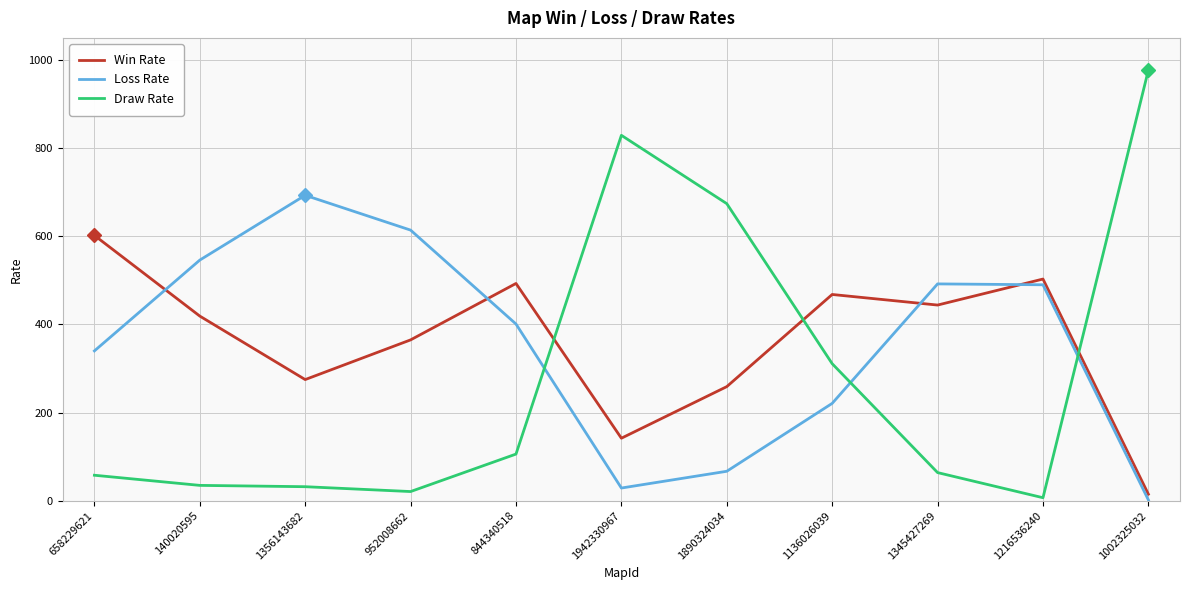

Where is the first local minimum for Loss Rate?

1942330967